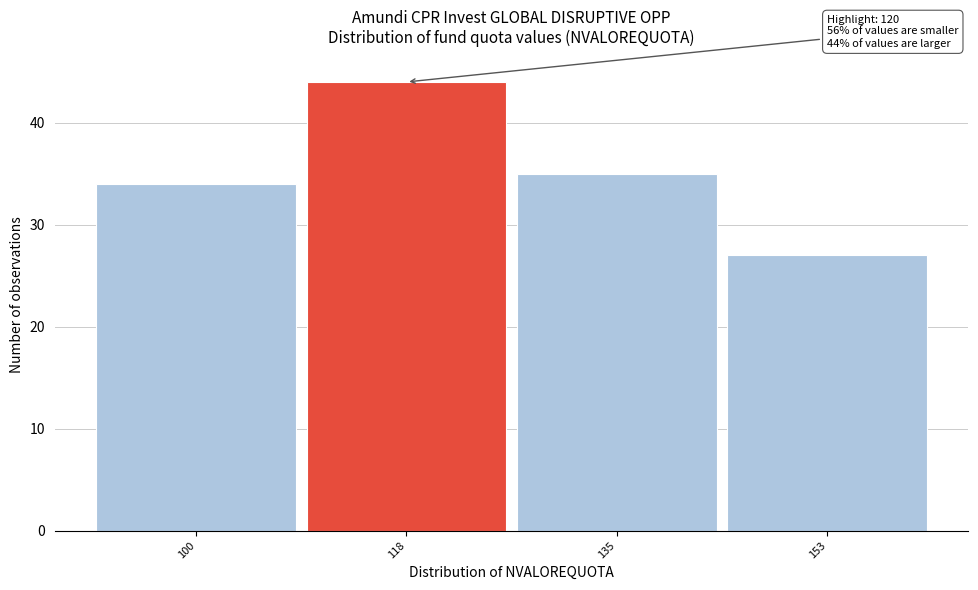

Reading left to right, what are all the values shown in this chart?

100=34	118=44	135=35	153=27